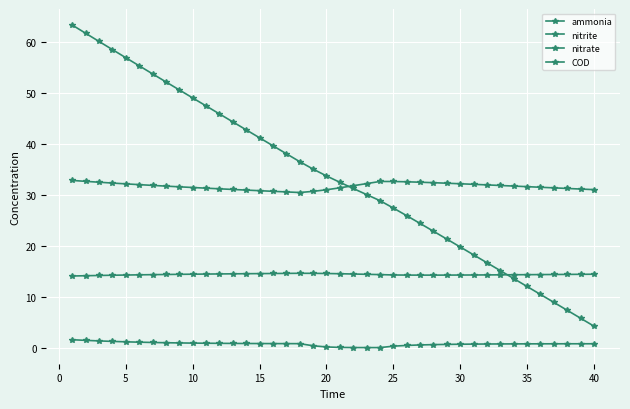

How many lines are shown in the chart?

4